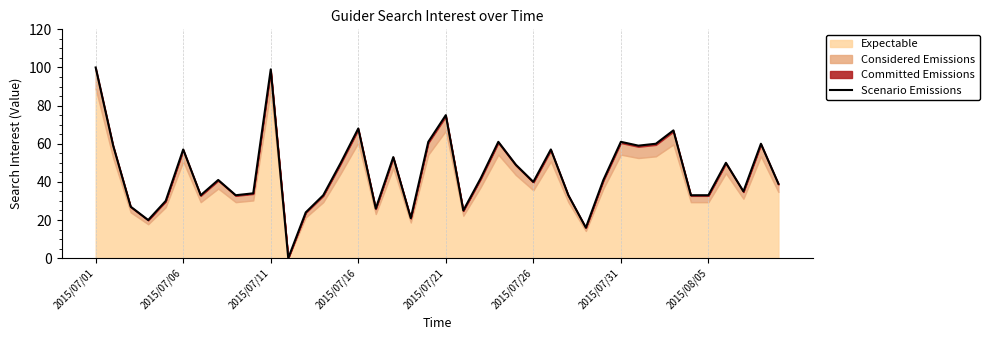

Is it true that the value at 2015/07/26 is 53?

False